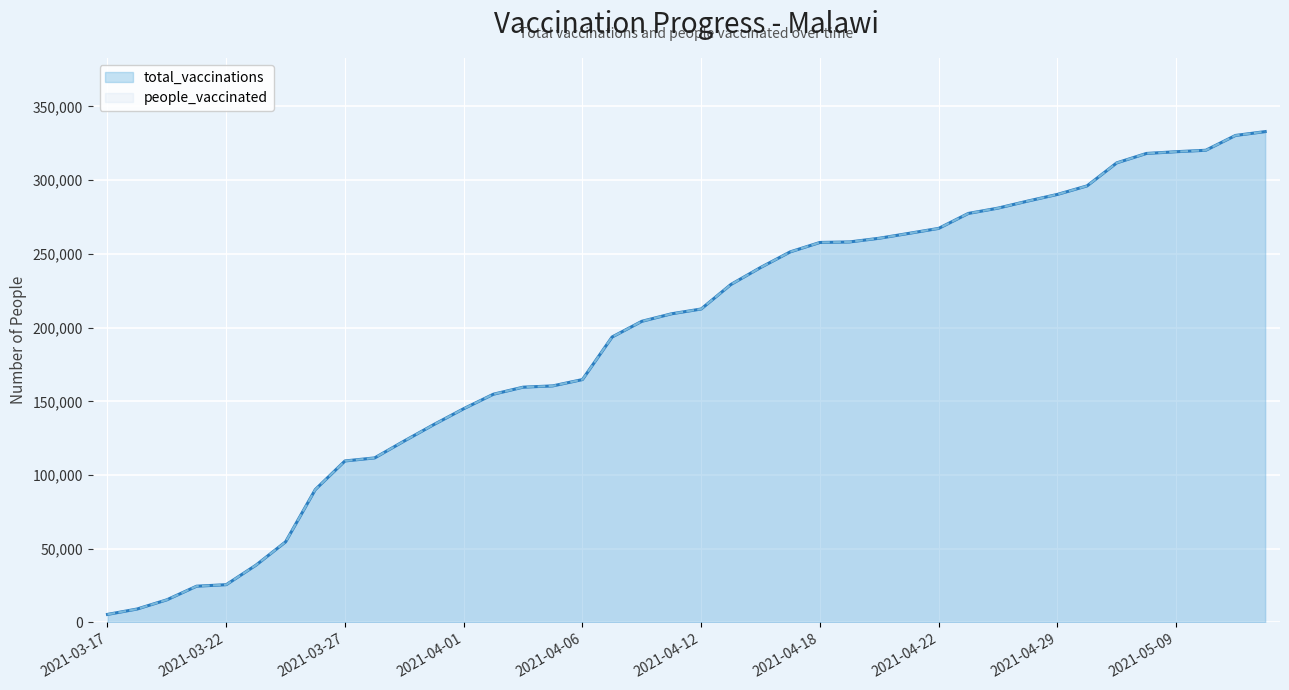

What is the total value across all series at 2021-04-04?

319148